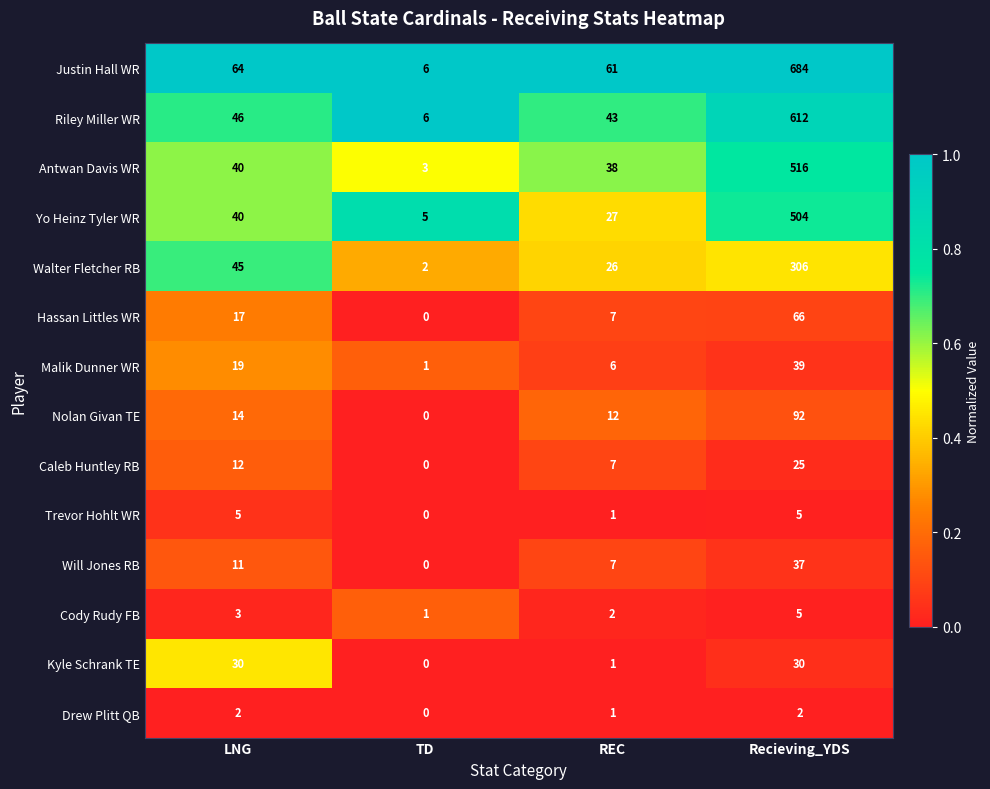

What is the spread (max minus min) of values at REC?

60